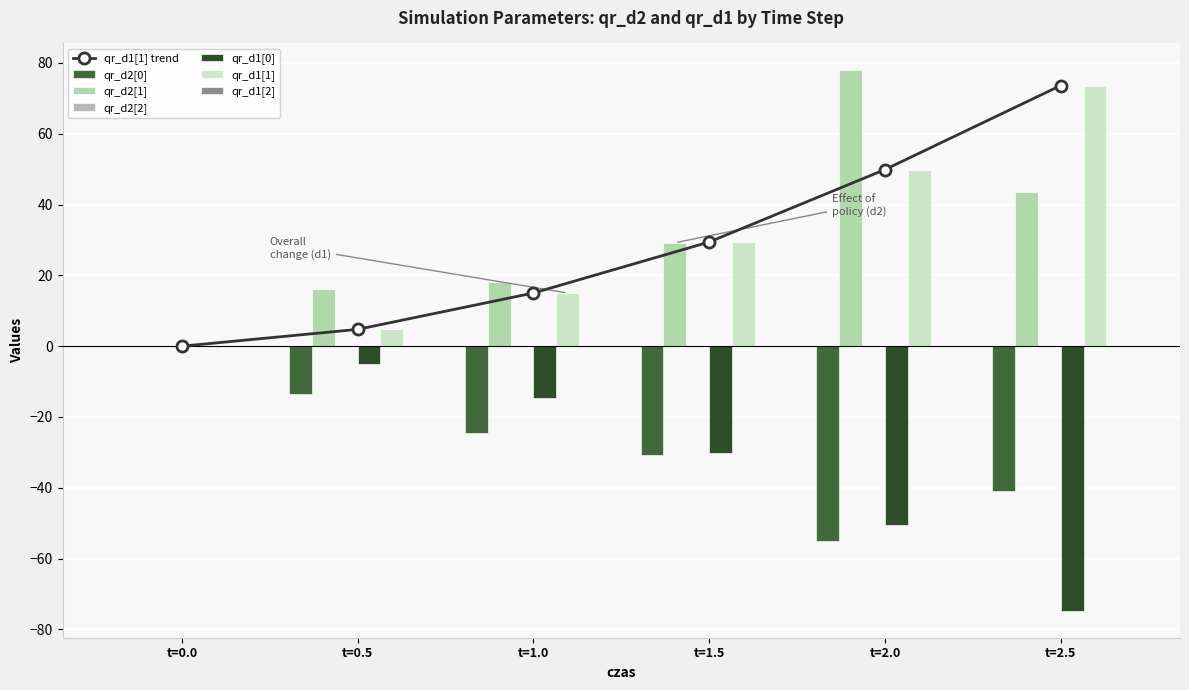

At which label does qr_d1[1] first exceed 29?

t=1.5